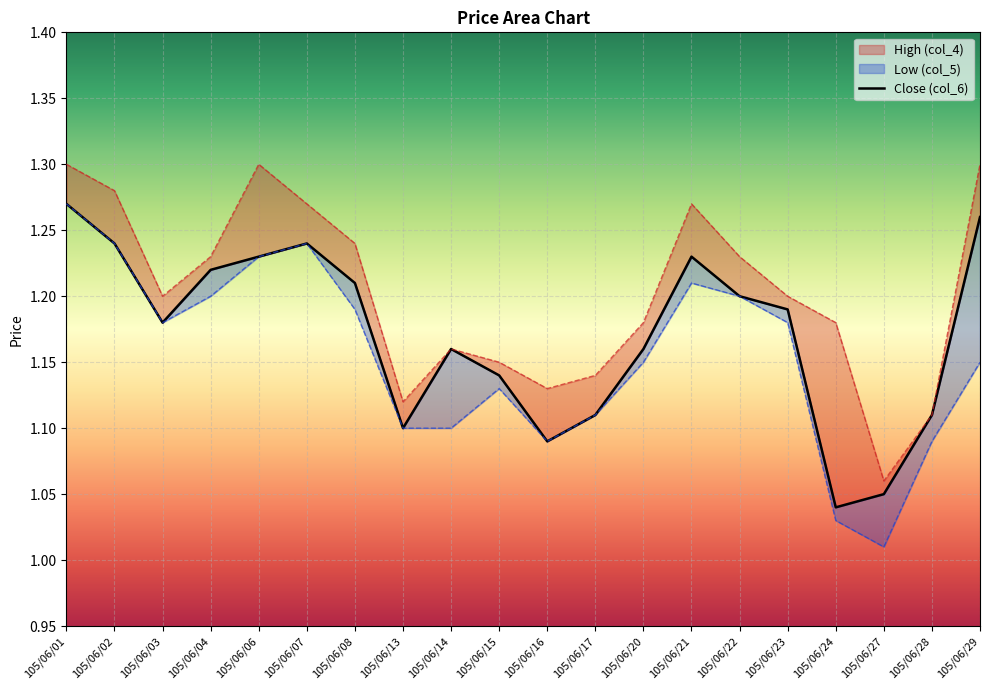

What is the total value across all series at 105/06/13?

3.3